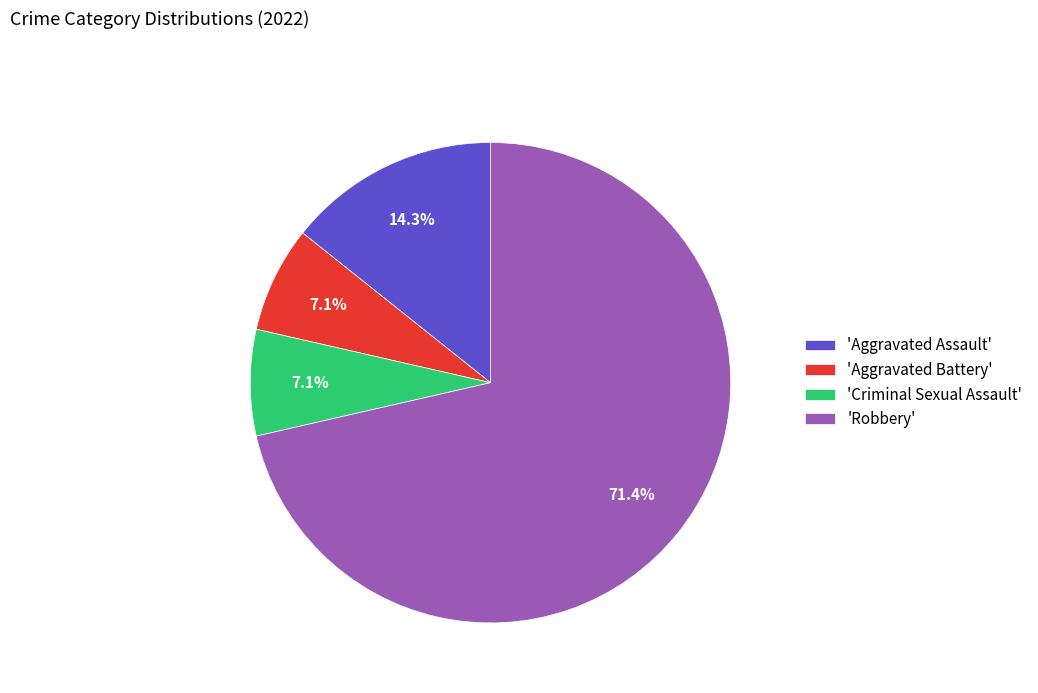

What is the largest slice in the pie chart?

'Robbery'